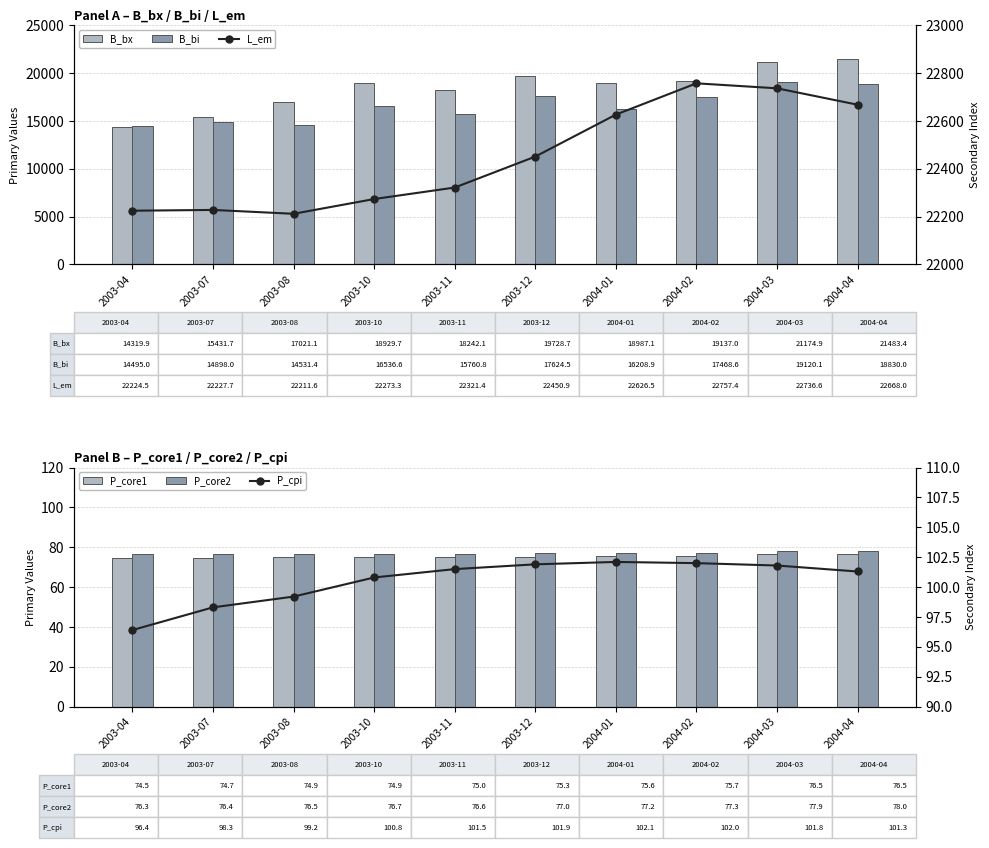

Rank the series at 2003-11 from lowest to highest value.

P_core1, P_core2, P_cpi, B_bi, B_bx, L_em